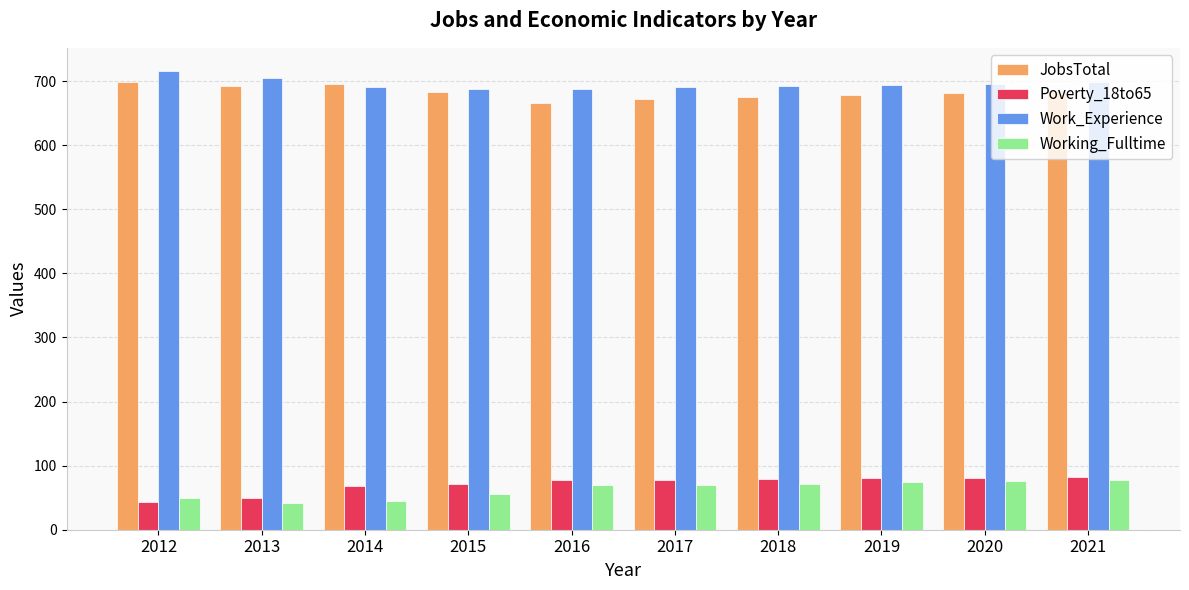

True or false: Work_Experience has a value of 716 at 2012.

True